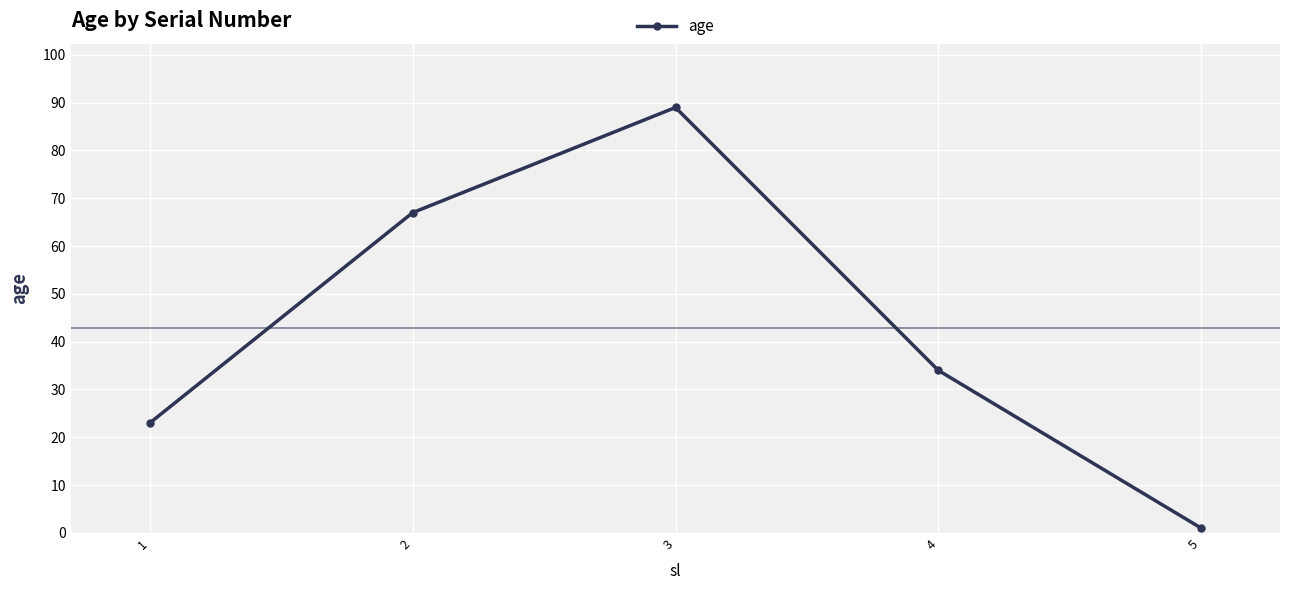

True or false: the data shows 1 at 5.

True